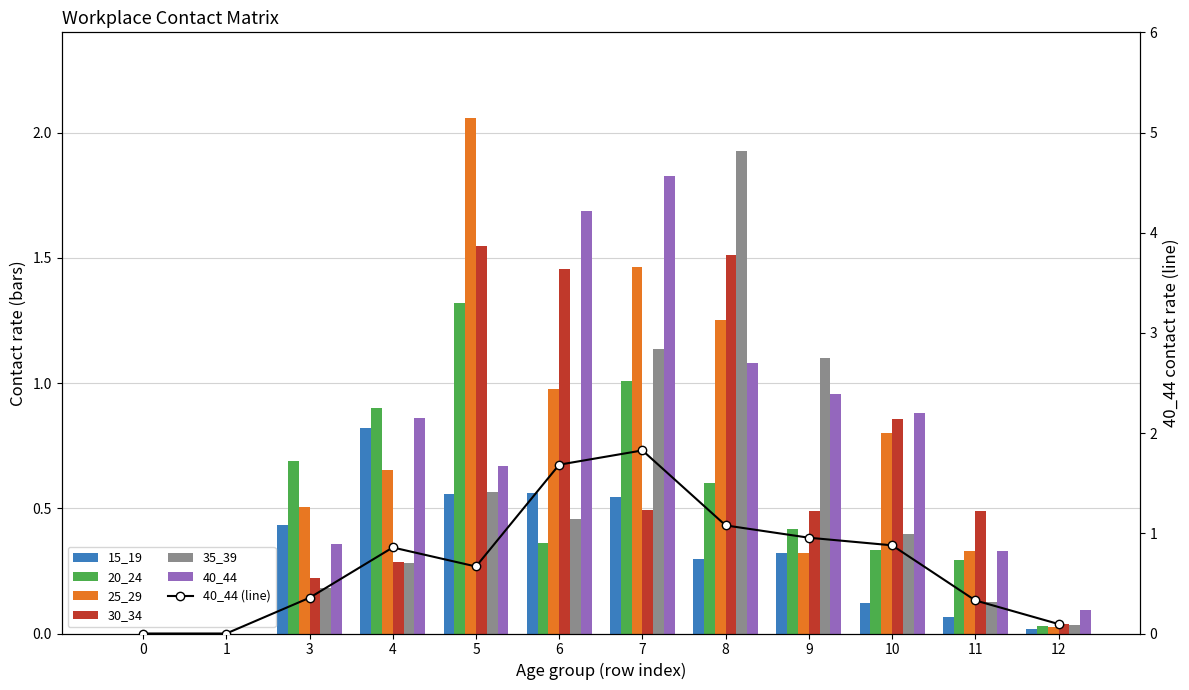

At how many categories does at least one series exceed 1?

5